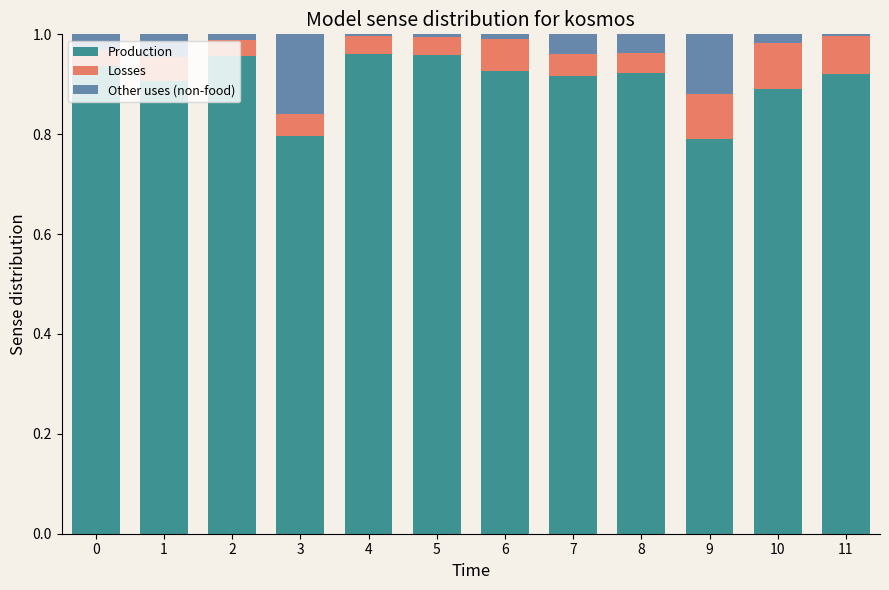

What is the sum of all Production values?

10.9